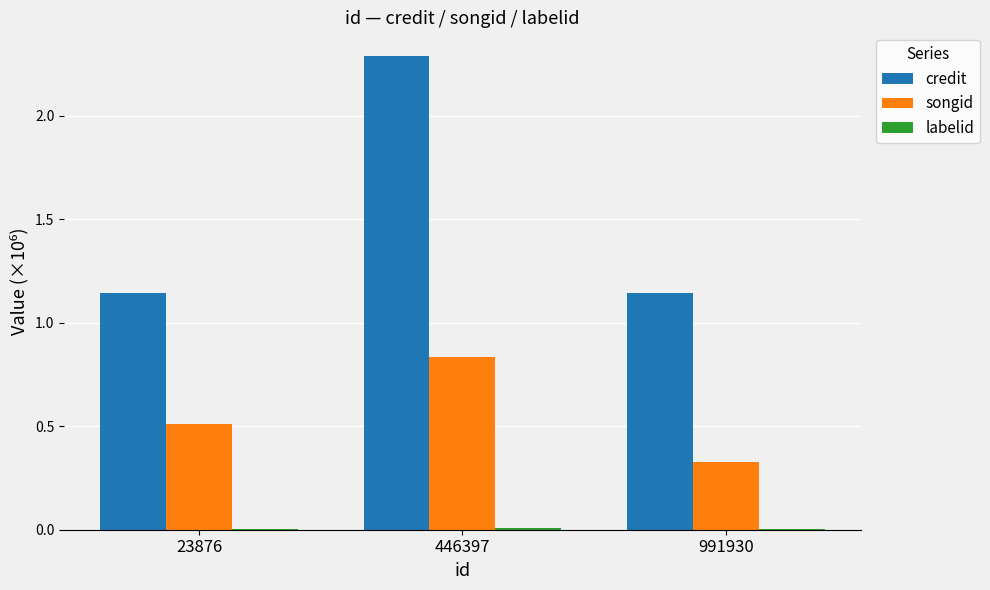

What is the sum of the credit values at 991930 and 23876?

2.3